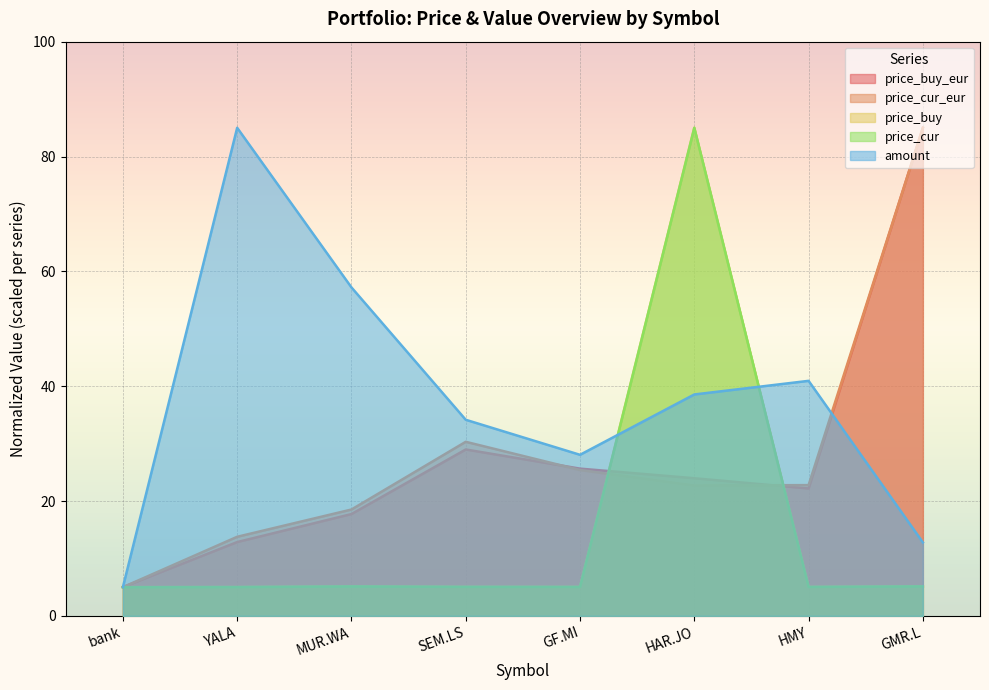

How many categories are shown in the chart?

8